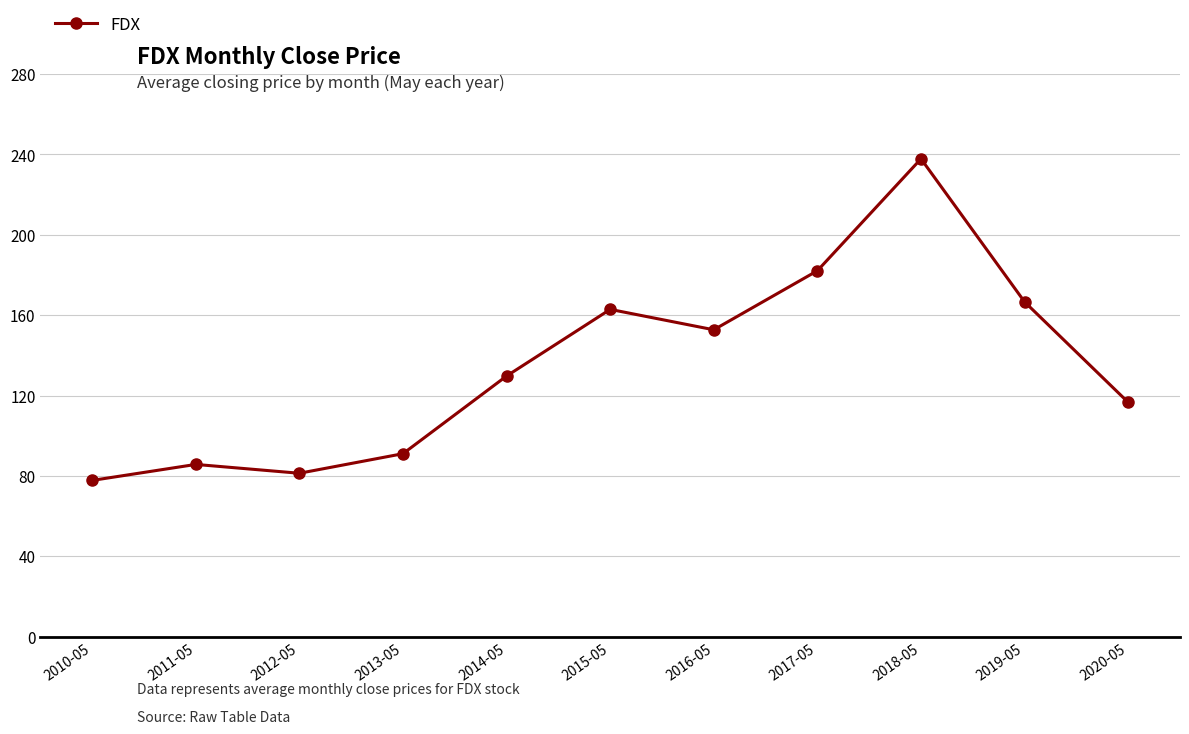

Rank the categories by value from lowest to highest.

2010-05, 2012-05, 2011-05, 2013-05, 2020-05, 2014-05, 2016-05, 2015-05, 2019-05, 2017-05, 2018-05